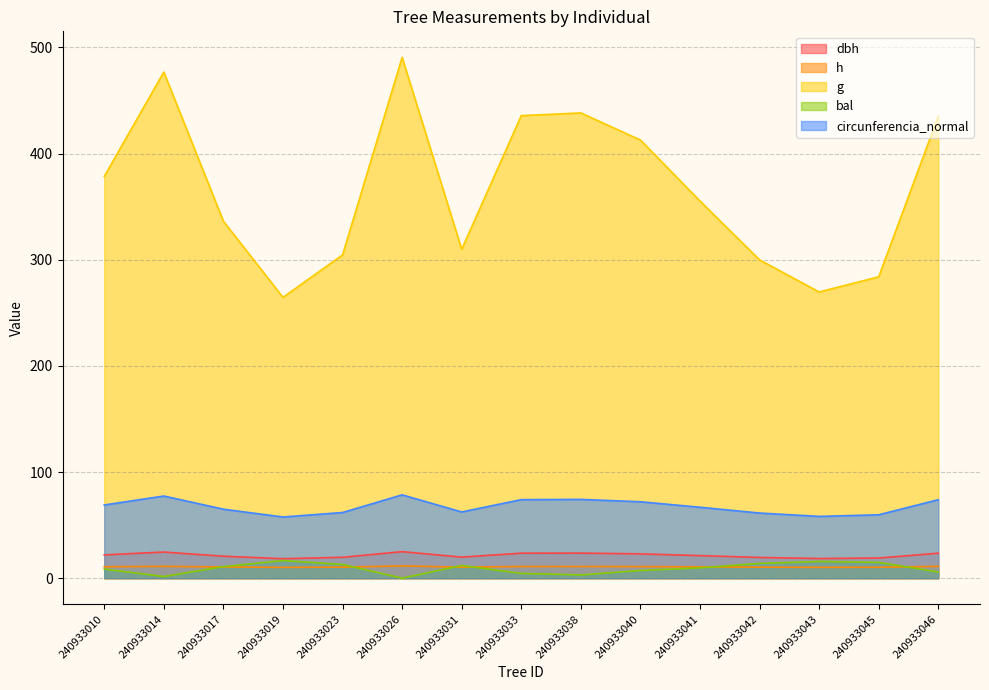

Reading left to right, list all the values displayed in this chart.

dbh: 21.9	24.6	20.7	18.4	19.7	25.0	19.9	23.6	23.6	22.9	21.3	19.5	18.5	19.0	23.5
h: 10.8	11.2	10.6	10.2	10.4	11.5	10.4	11.0	11.0	10.9	10.7	10.4	10.2	10.3	11.2
g: 378.5	476.8	336.4	264.6	304.6	490.7	309.9	435.8	438.3	412.8	355.3	299.9	269.6	283.9	435.3
bal: 8.6	1.6	10.9	16.6	12.9	0.0	12.0	4.5	3.1	7.2	9.8	13.9	15.8	14.9	5.9
circunferencia_normal: 69.0	77.4	65.0	57.7	61.9	78.5	62.4	74.0	74.2	72.0	66.8	61.4	58.2	59.7	74.0